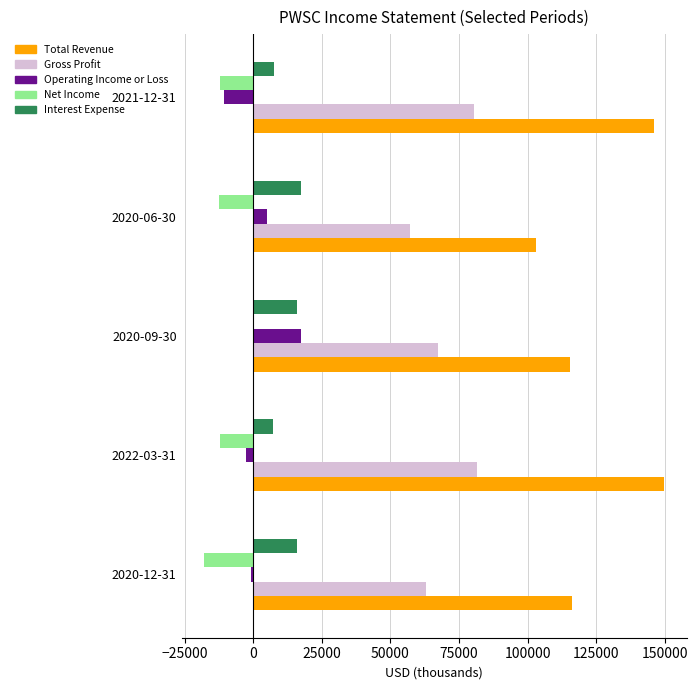

Which series has the largest total across all categories?

Total Revenue